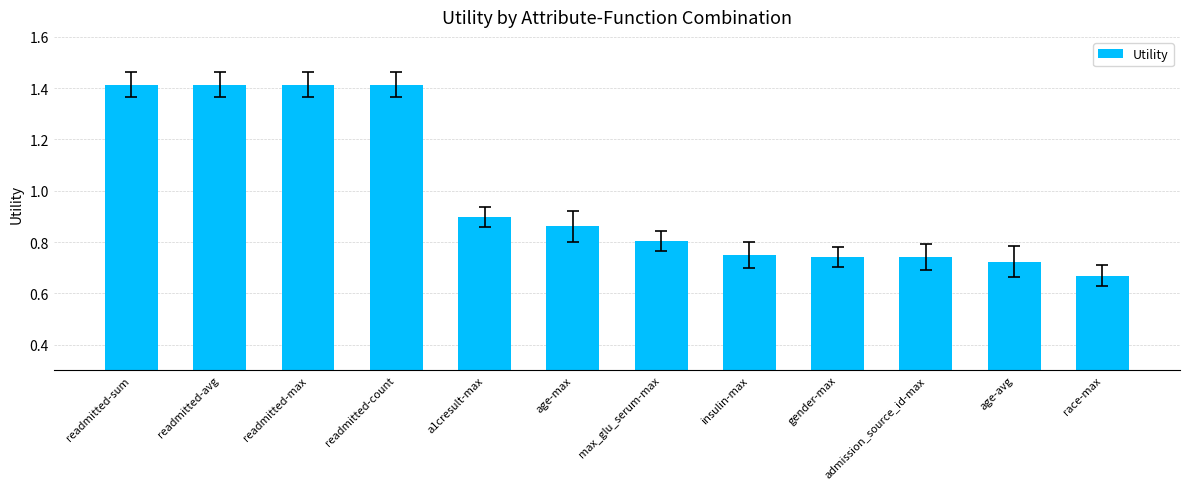

What is the label of the 5th bar from the left?

a1cresult-max